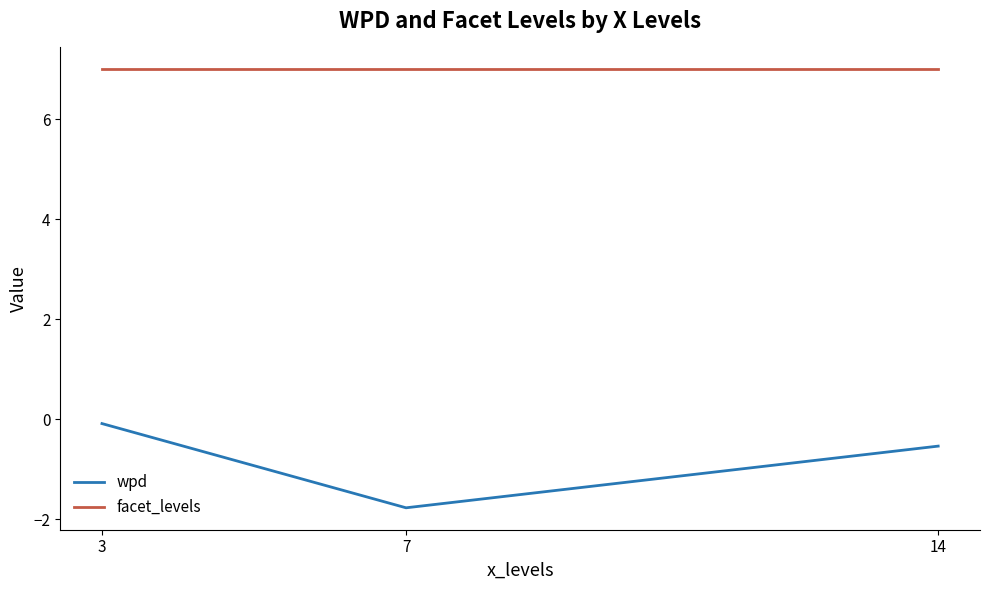

Reading left to right, transcribe all the data shown in this chart.

wpd: -0.1	-1.8	-0.5
facet_levels: 7.0	7.0	7.0